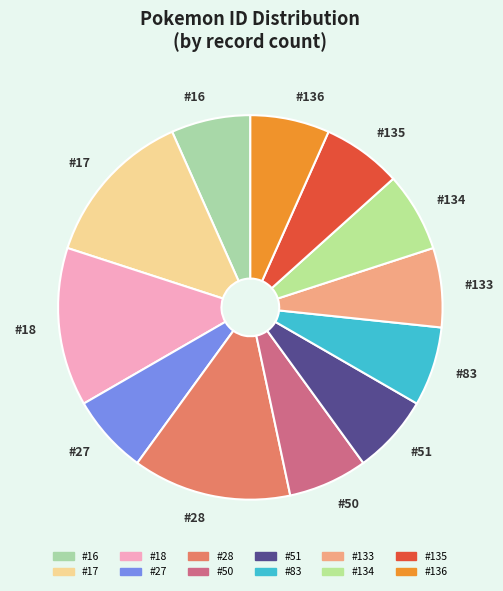

Is it true that #133 is 12% of the pie?

False